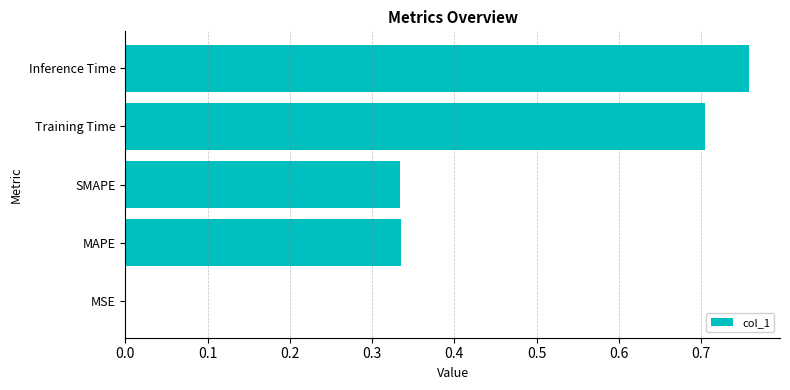

Which has a higher value, Training Time or MSE?

Training Time